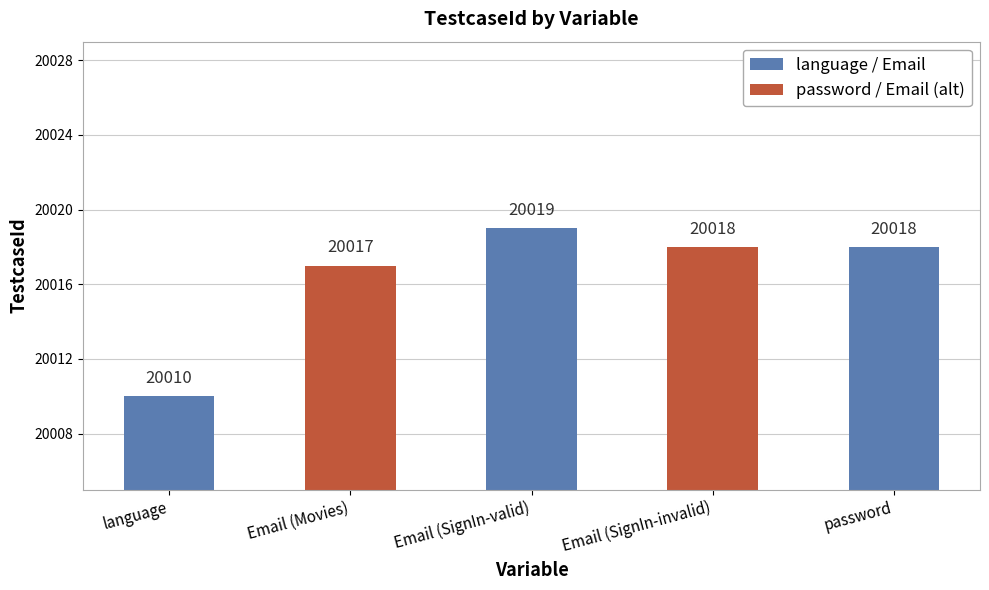

Read the value at Email.

20017